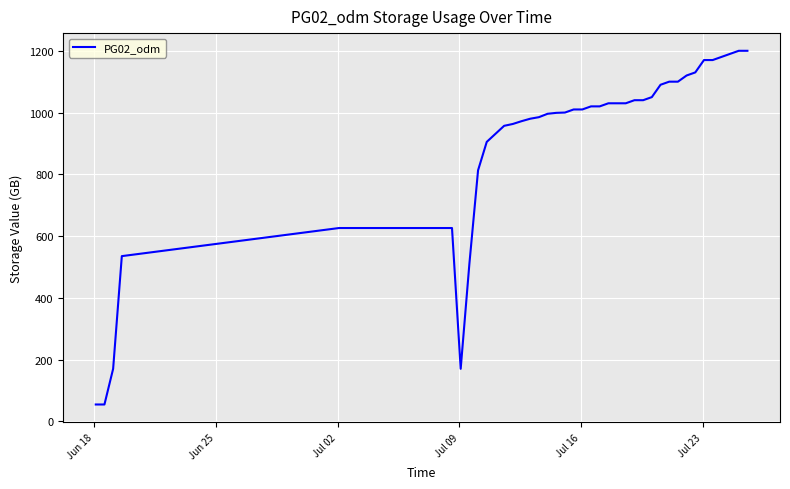

What is the maximum value shown in the chart?

1200.0